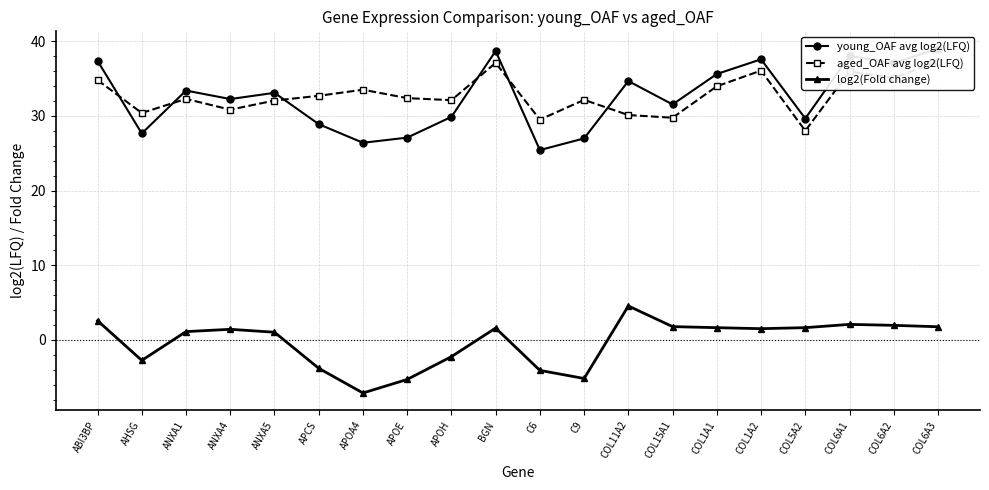

Count the number of categories in the chart.

20